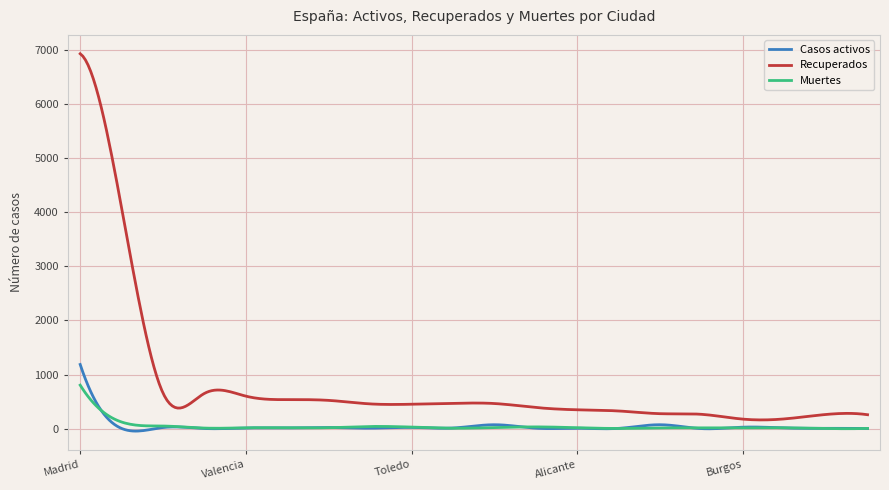

How many values in the Muertes series exceed 15?

150